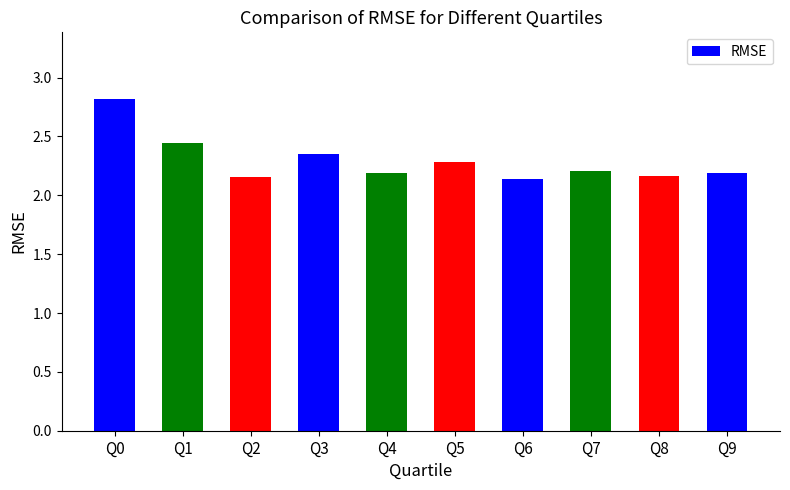

Which has a higher value, Q3 or Q0?

Q0